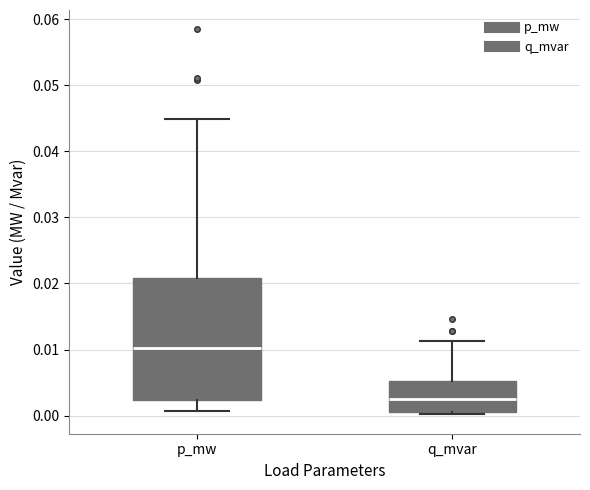

Where is the lower edge of the box for q_mvar on the y-axis? The values are not printed on the chart, so give them approximately, as read against the axis.

0.001